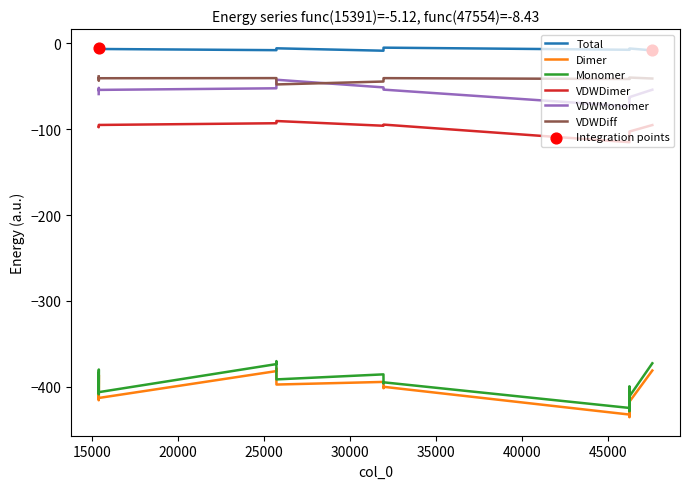

Which series has the widest spread of values?

Monomer